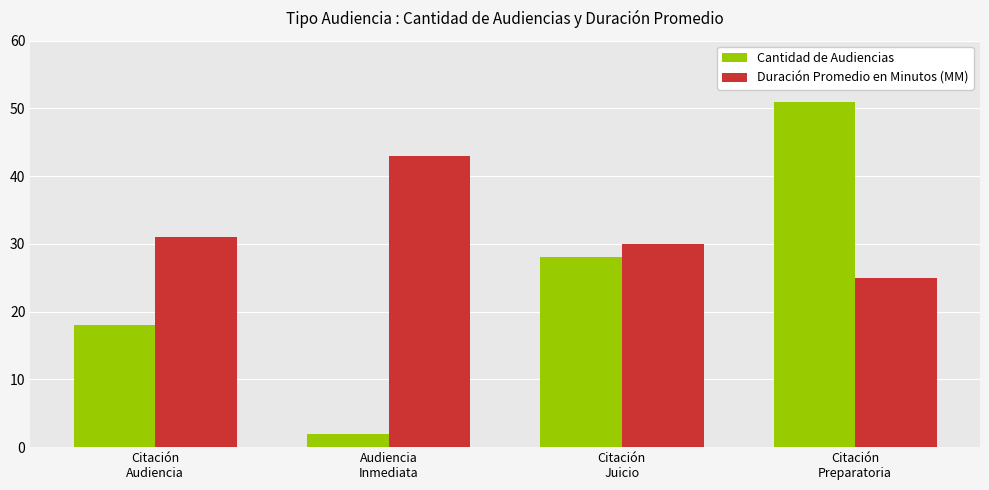

Which series has the largest total across all categories?

Duración Promedio en Minutos (MM)